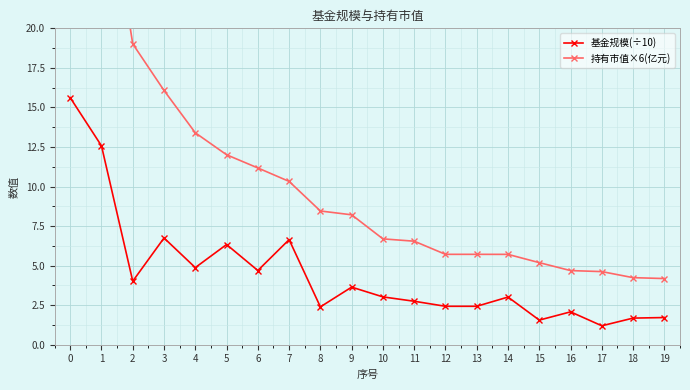

Is this an area chart (filled region under the line)?

No